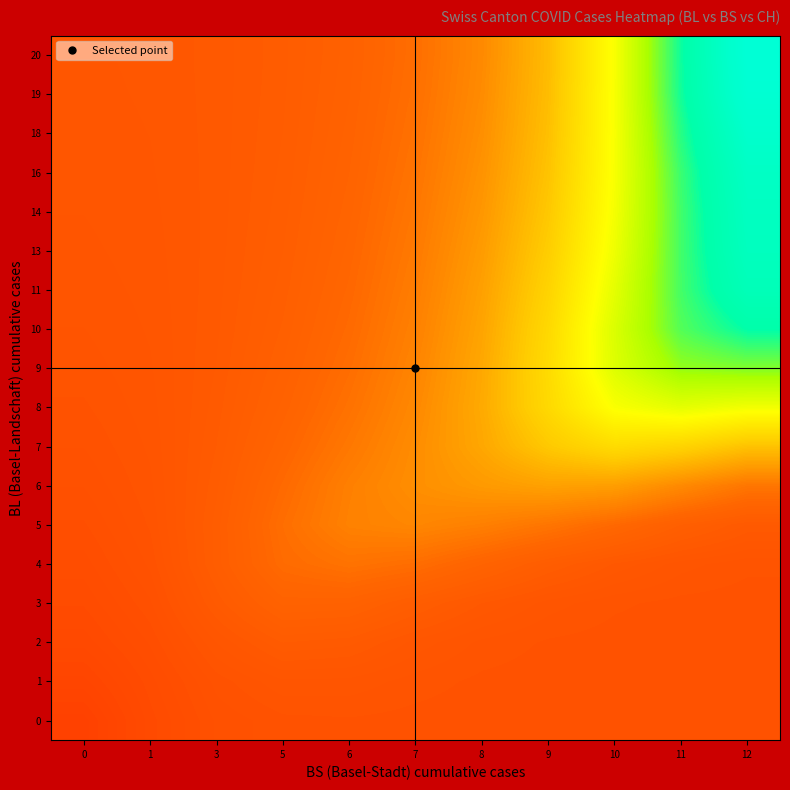

At which category is the sum across all series the highest?

12